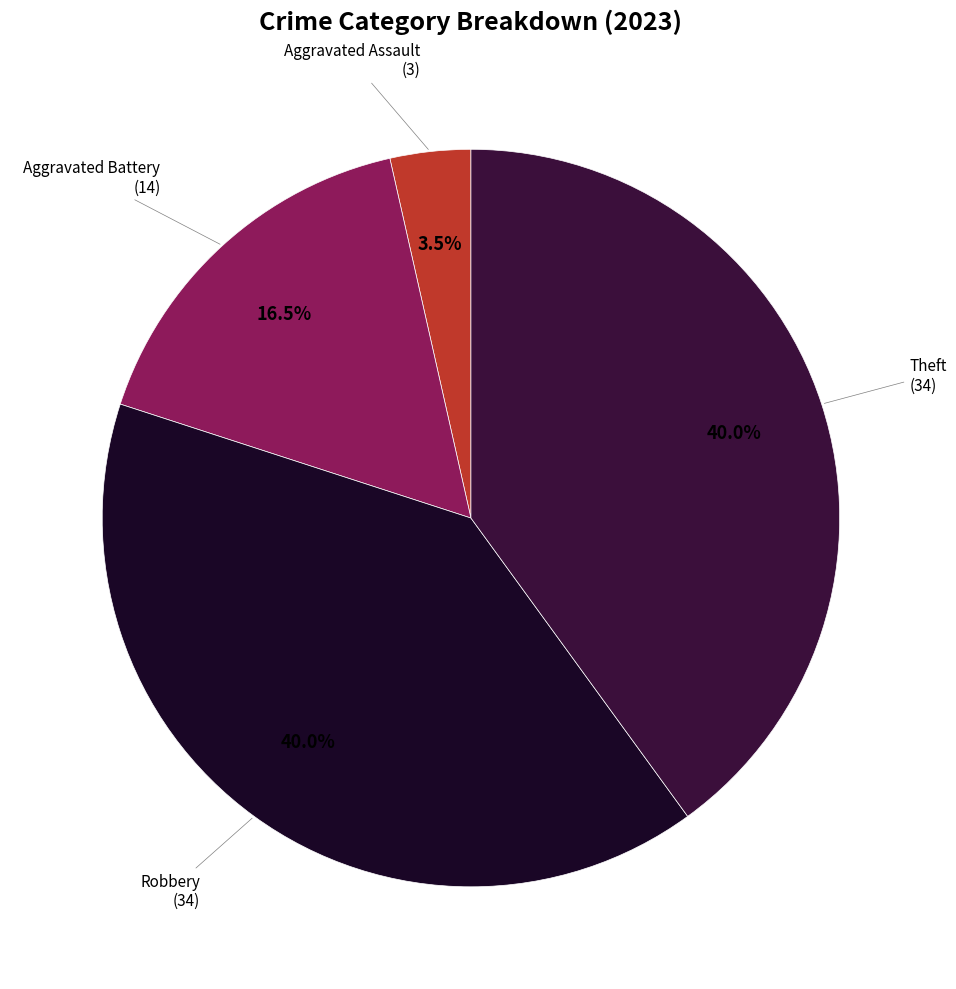

Is there any slice that represents more than half of the pie?

No